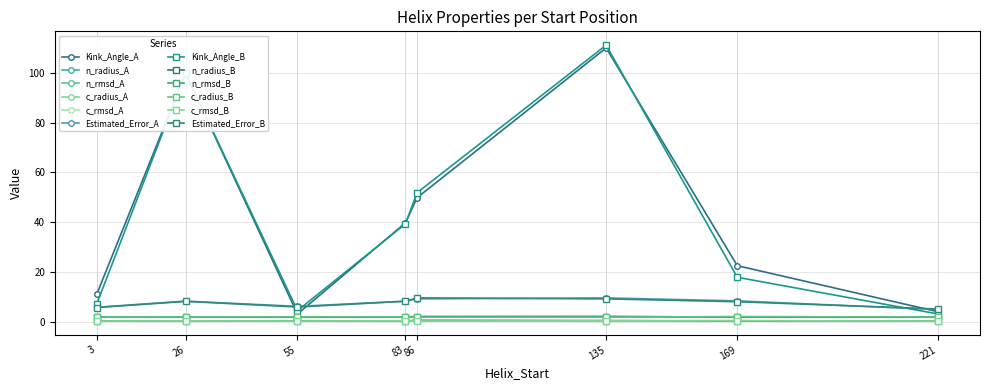

What is the difference between the maximum and minimum values in the Estimated_Error_A series?

4.7